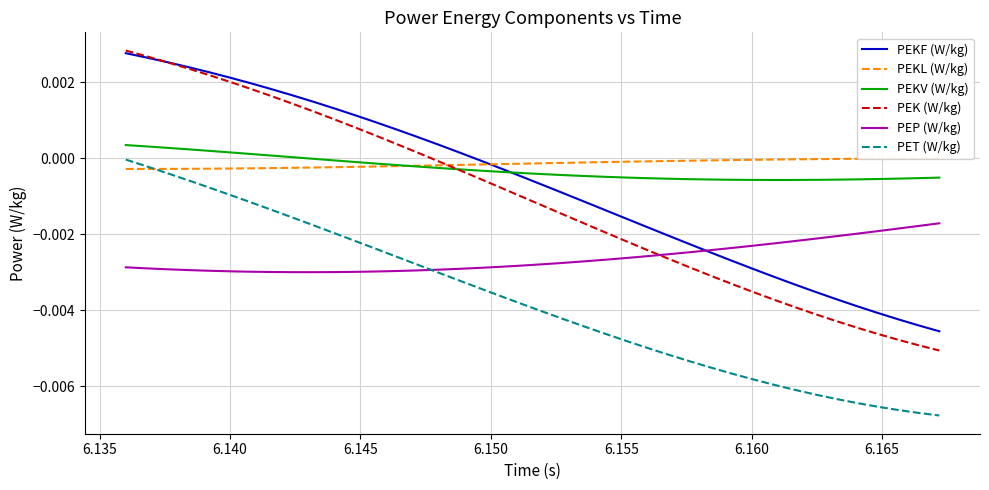

True or false: PET (W/kg) and PEK (W/kg) intersect in this chart.

False